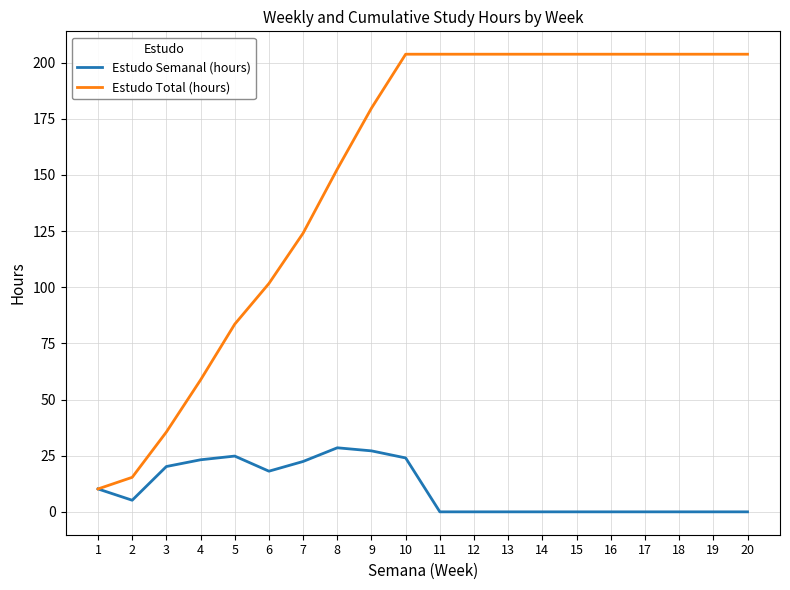

The value of Estudo Semanal (hours) at 20 is 9.3. True or false?

False